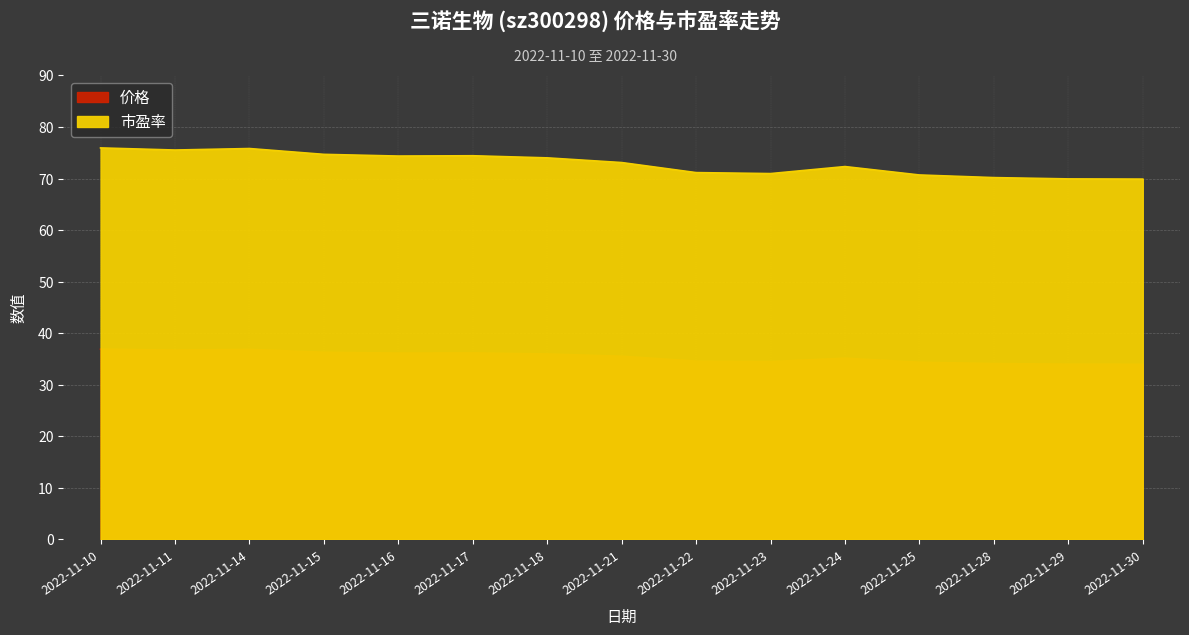

What is the value of the 市盈率 point at the 7th from the left?

74.0